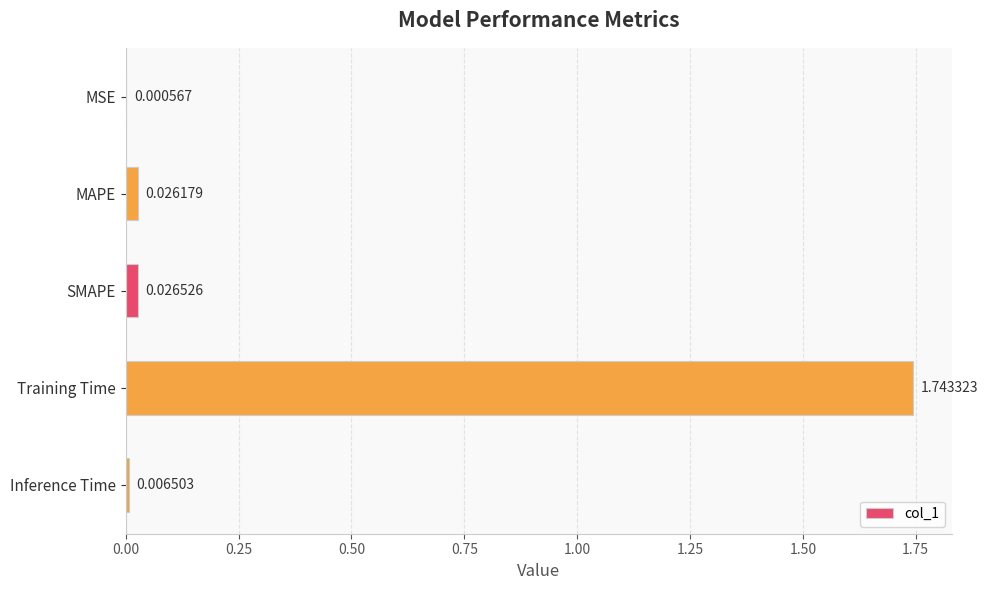

What is the sum of all values?

1.8